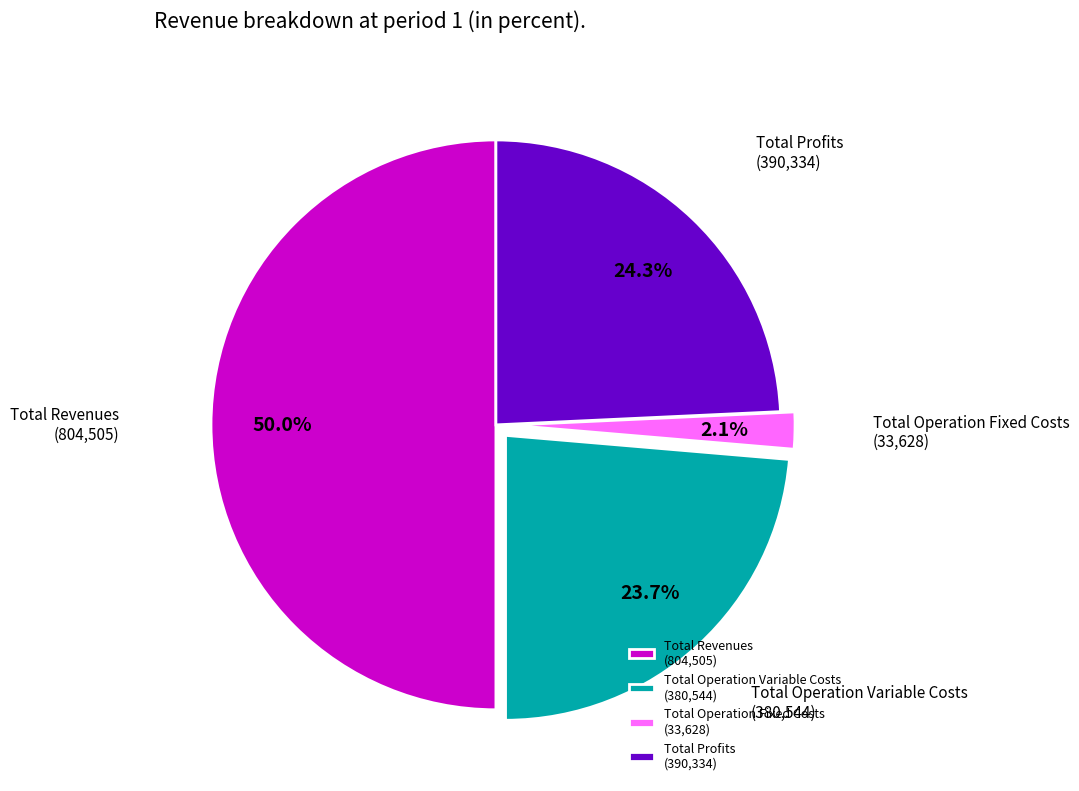

Which slice is the largest?

Total Revenues (804,505)